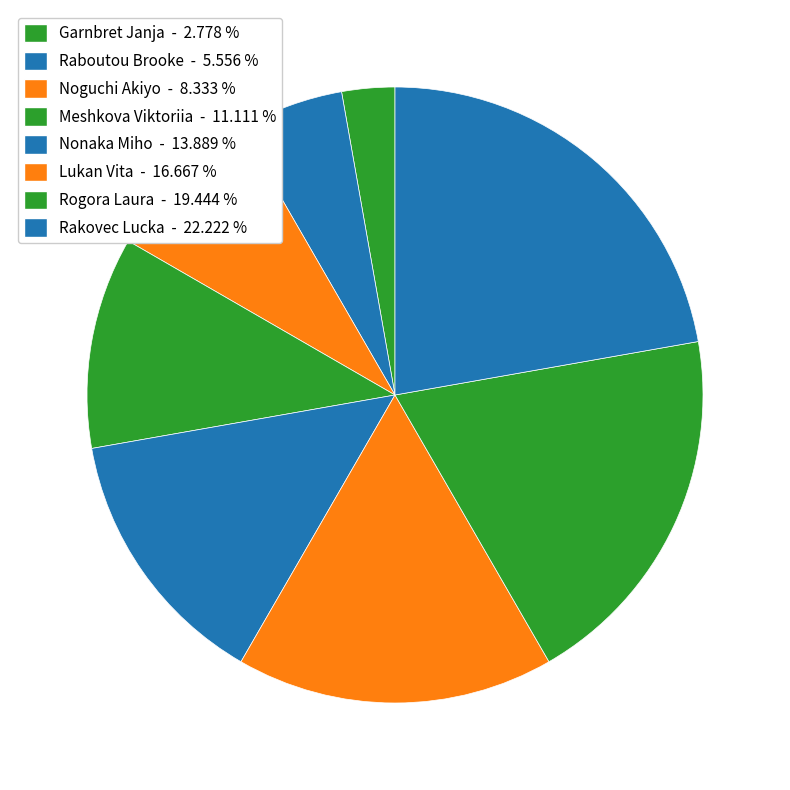

To the nearest percent, what is the difference between the Lukan Vita and Rogora Laura slice percentages?

3%